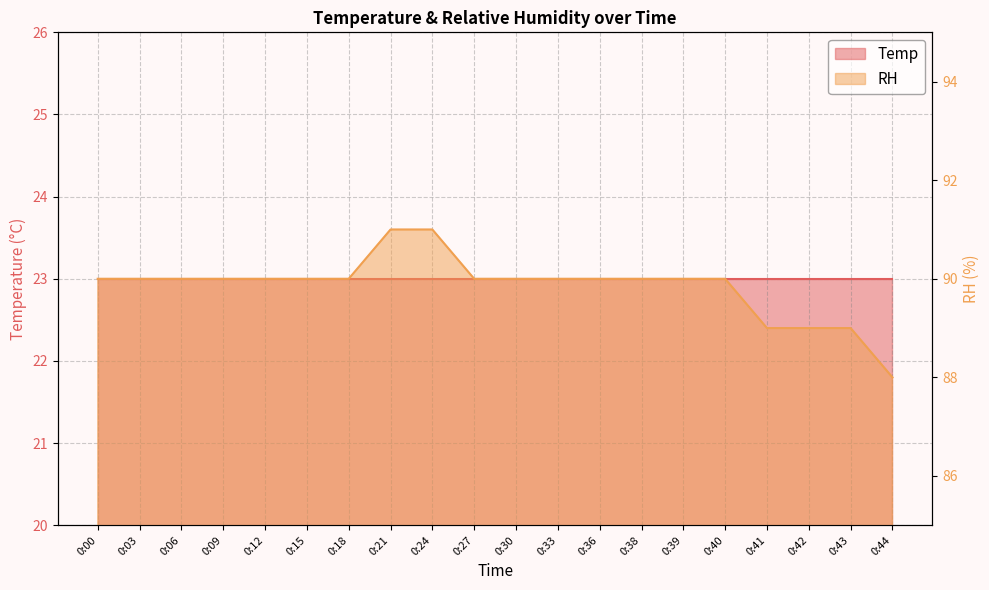

At which category does the chart reach its minimum across all series?

0:44